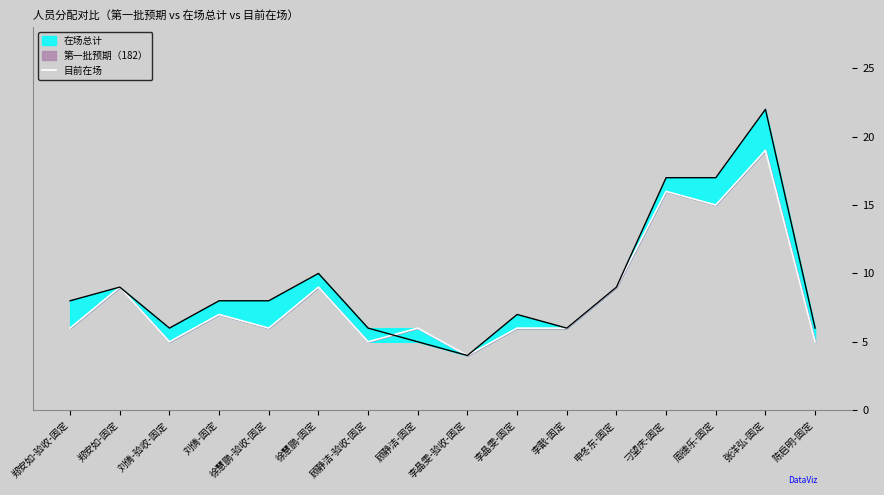

Which category has the lowest value across all series?

李晶雯-验收-固定